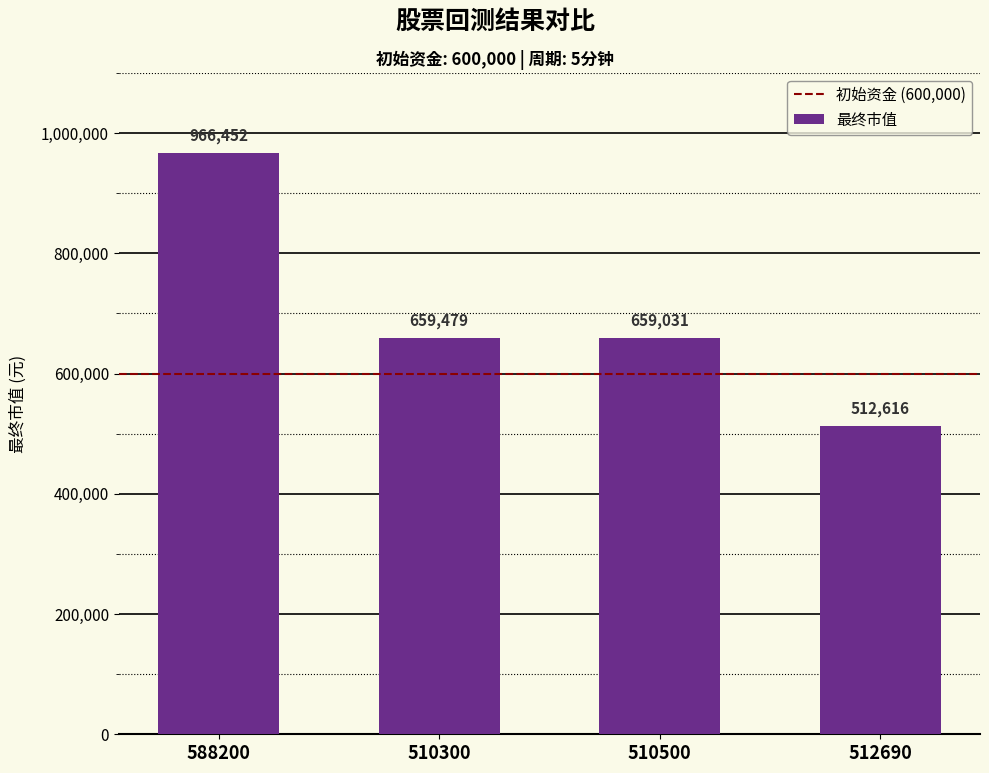

What is the change in value from 510300 to 510500?

-448.0